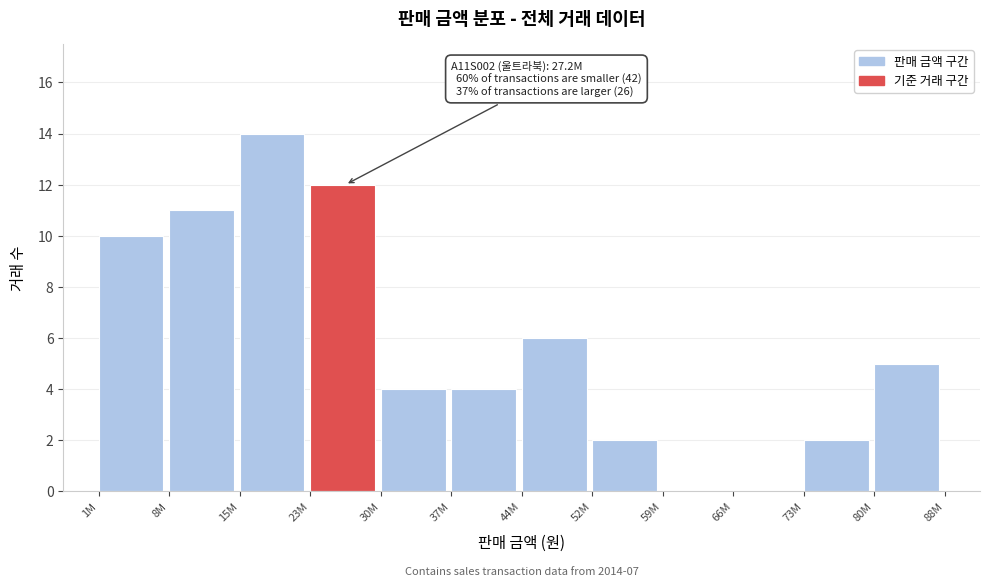

Reading left to right, extract all data points from this chart.

1M=10	8M=11	15M=14	23M=12	30M=4	37M=4	44M=6	52M=2	59M=0	66M=0	73M=2	80M=5